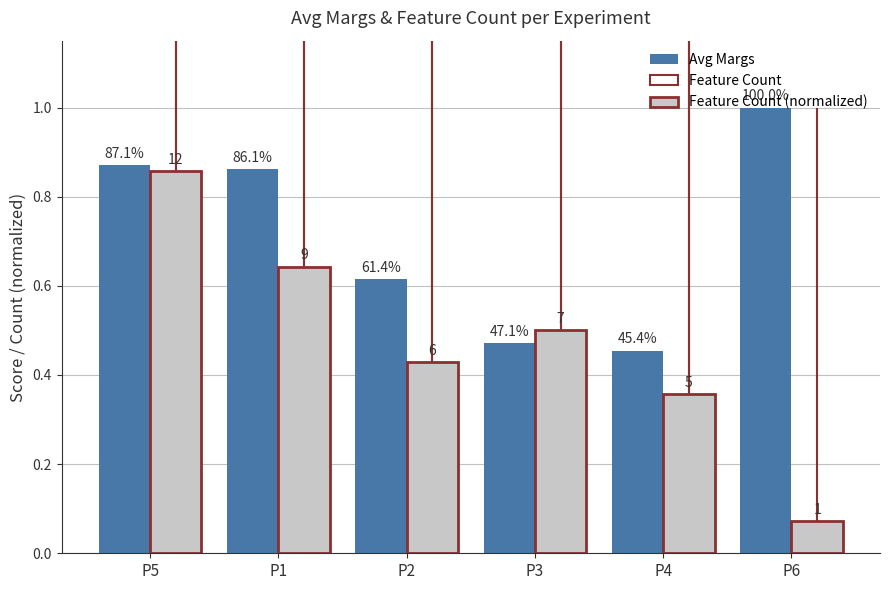

Which series changed the most between P5 and P2?

Feature Count